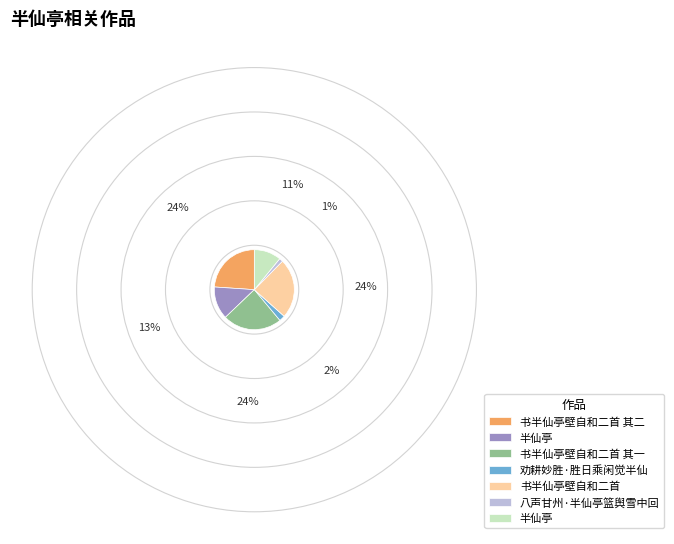

Is there a majority slice in this chart?

No